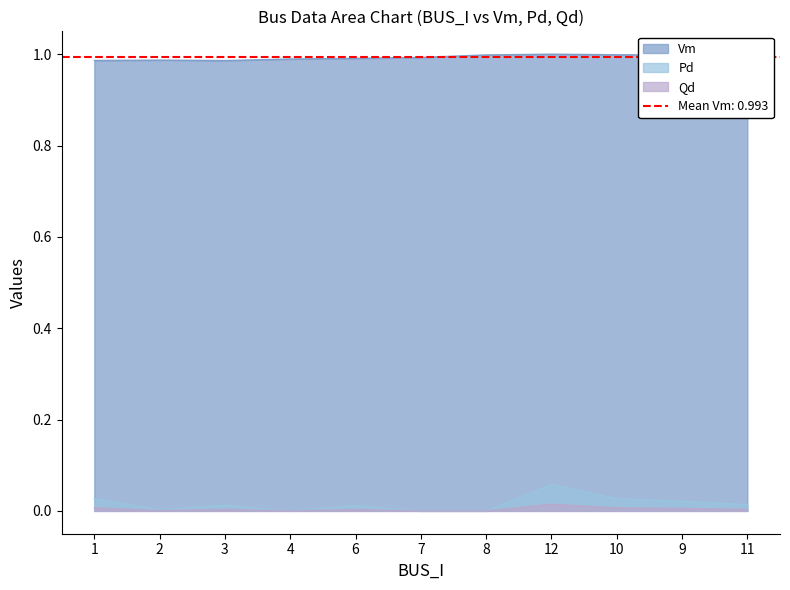

What is the label of the 2nd point from the left?

2